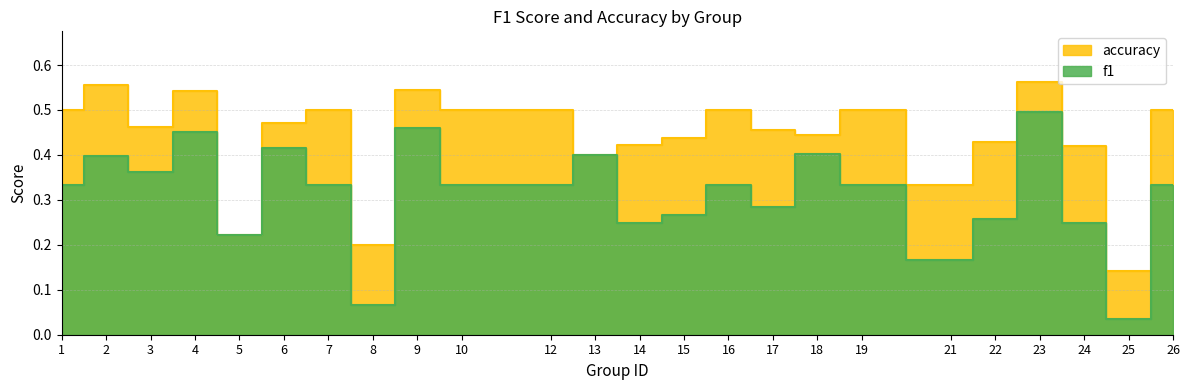

Reading left to right, list all the values displayed in this chart.

f1: 1=0.3	2=0.4	3=0.4	4=0.5	5=0.2	6=0.4	7=0.3	8=0.1	9=0.5	10=0.3	12=0.3	13=0.4	14=0.2	15=0.3	16=0.3	17=0.3	18=0.4	19=0.3	21=0.2	22=0.3	23=0.5	24=0.2	25=0.0	26=0.3
accuracy: 1=0.5	2=0.6	3=0.5	4=0.5	5=0.2	6=0.5	7=0.5	8=0.2	9=0.5	10=0.5	12=0.5	13=0.4	14=0.4	15=0.4	16=0.5	17=0.5	18=0.4	19=0.5	21=0.3	22=0.4	23=0.6	24=0.4	25=0.1	26=0.5